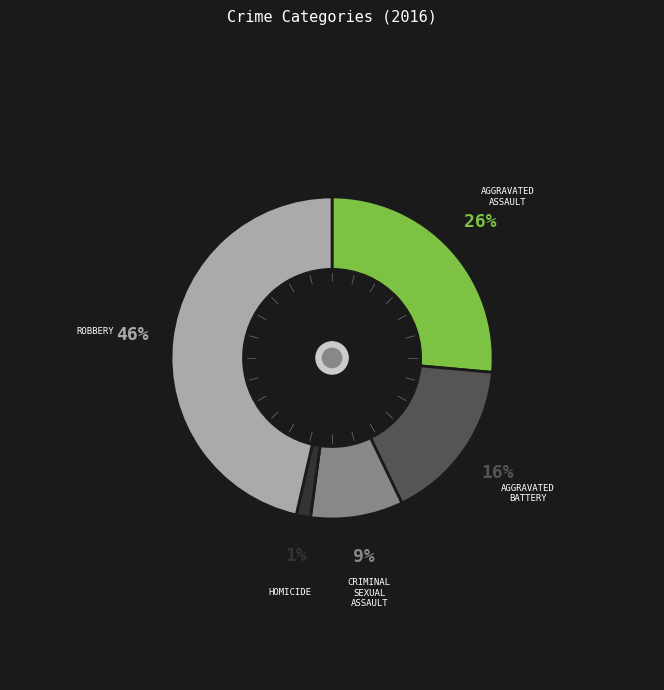

To the nearest percent, what is the average slice percentage?

20%